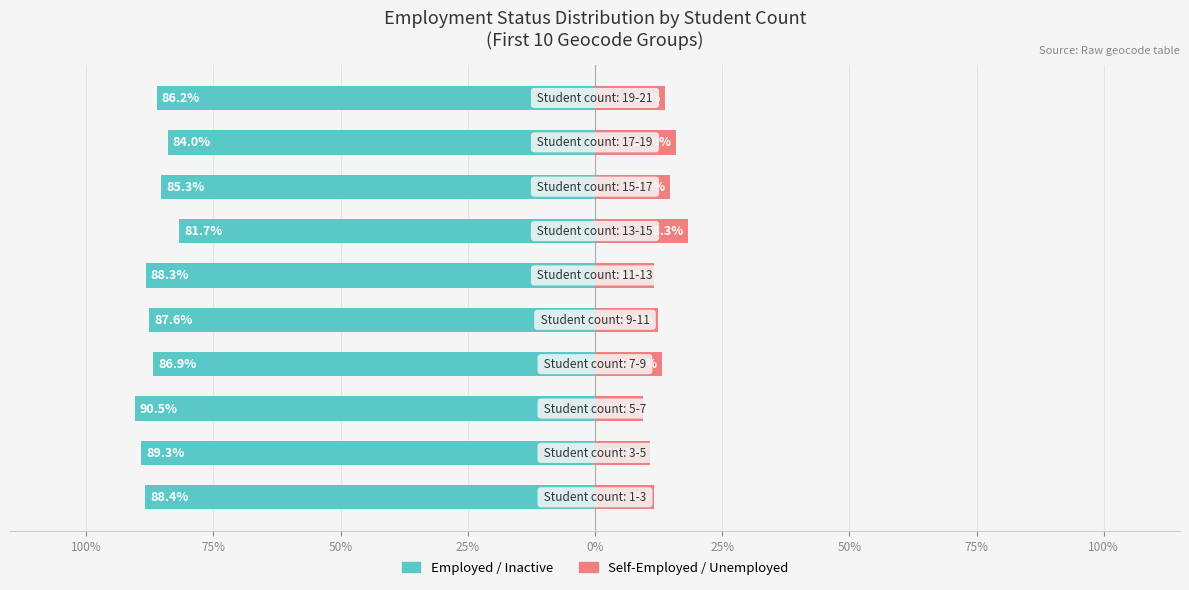

At how many categories does at least one series exceed -8?

10